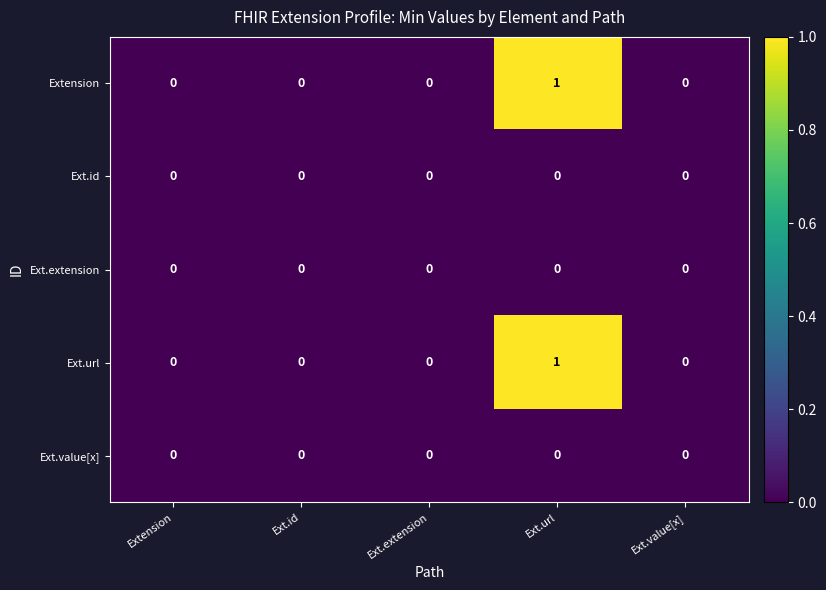

At which category is the sum across all series the highest?

Ext.url